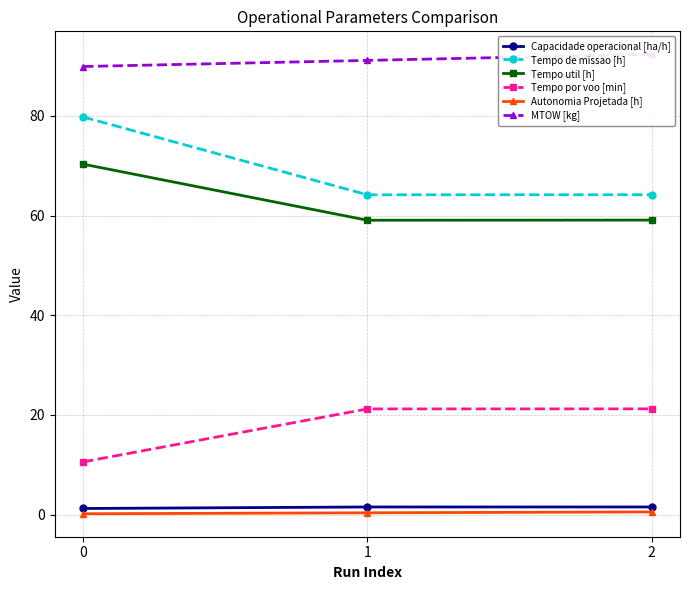

What is the difference between the maximum and minimum values in the MTOW [kg] series?

2.4